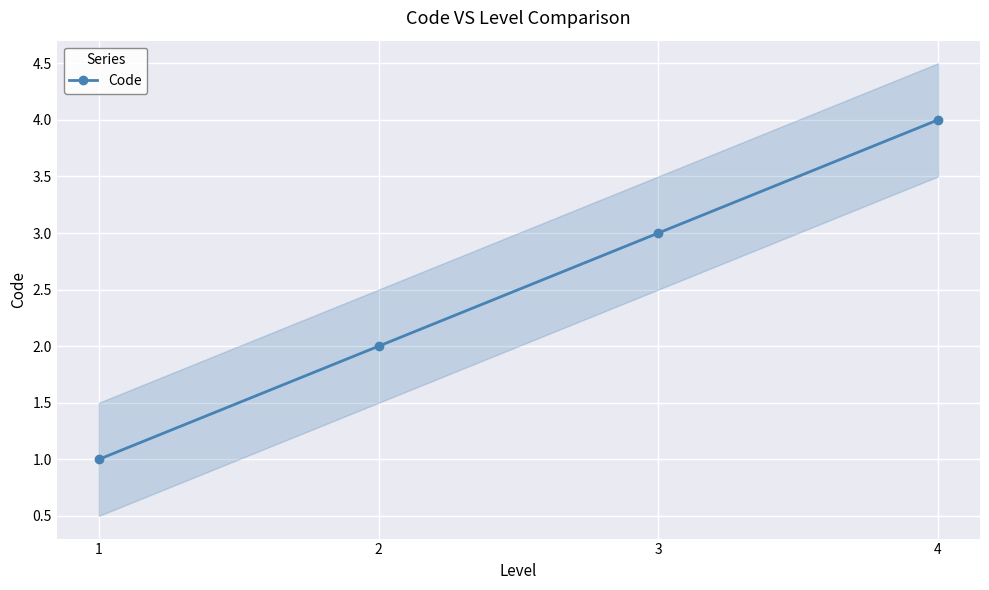

At which label does the data first exceed 3?

4